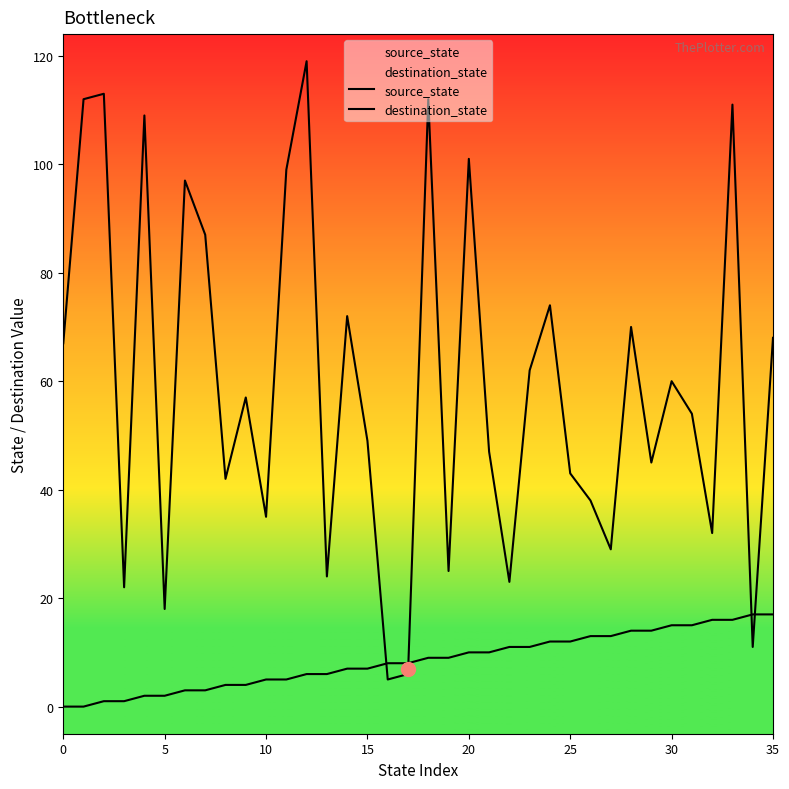

Reading left to right, extract all data points from this chart.

source_state: 0	0	1	1	2	2	3	3	4	4	5	5	6	6	7	7	8	8	9	9	10	10	11	11	12	12	13	13	14	14	15	15	16	16	17	17
destination_state: 67	112	113	22	109	18	97	87	42	57	35	99	119	24	72	49	5	6	112	25	101	47	23	62	74	43	38	29	70	45	60	54	32	111	11	68